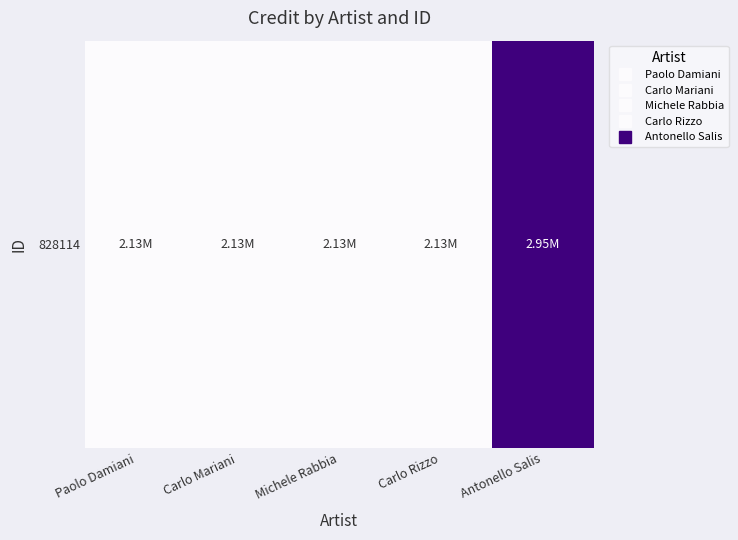

Rank the categories by value from lowest to highest.

Paolo Damiani, Carlo Mariani, Michele Rabbia, Carlo Rizzo, Antonello Salis